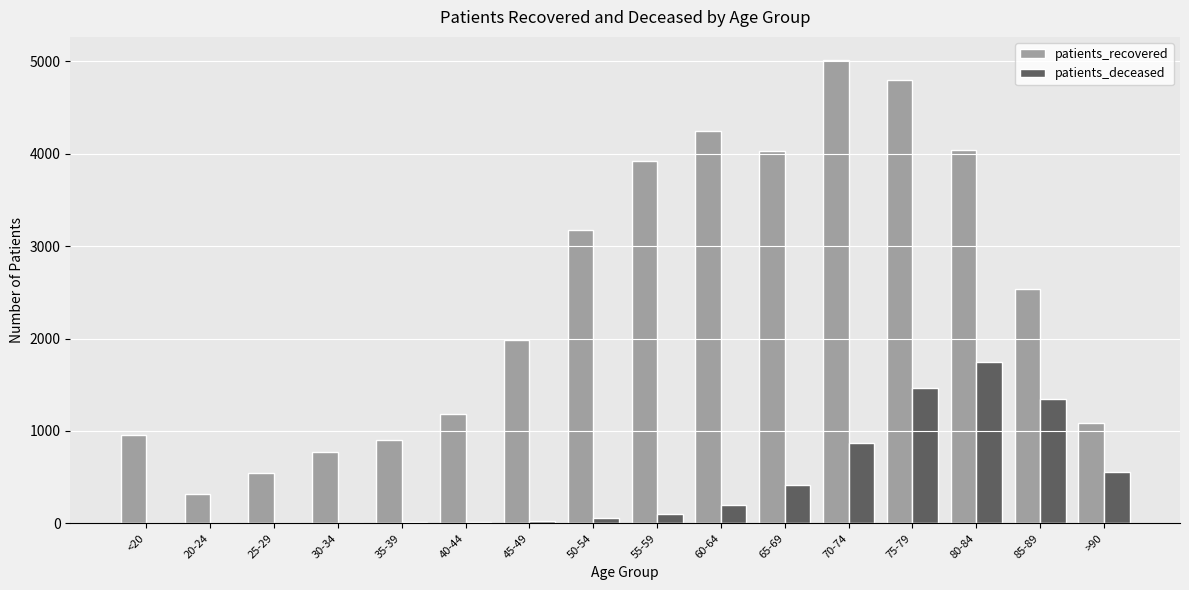

The patients_deceased series shows 542 at 85-89. True or false?

False